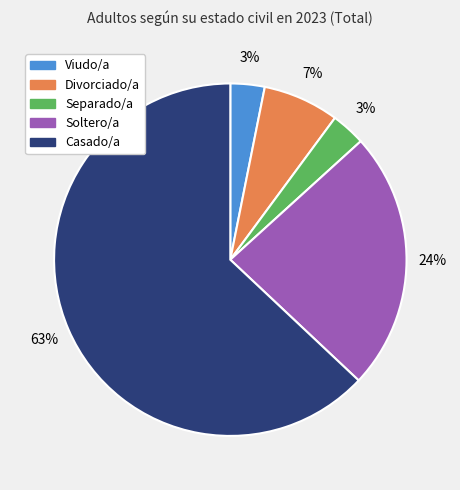

How many segments does this pie chart have?

5